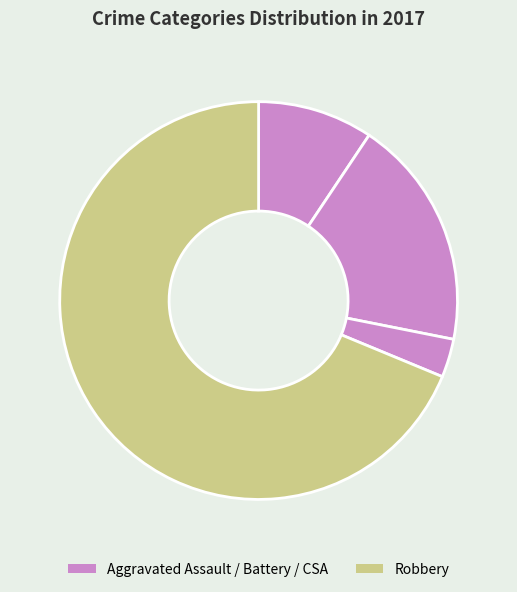

Which slice represents more than half of the pie?

Robbery